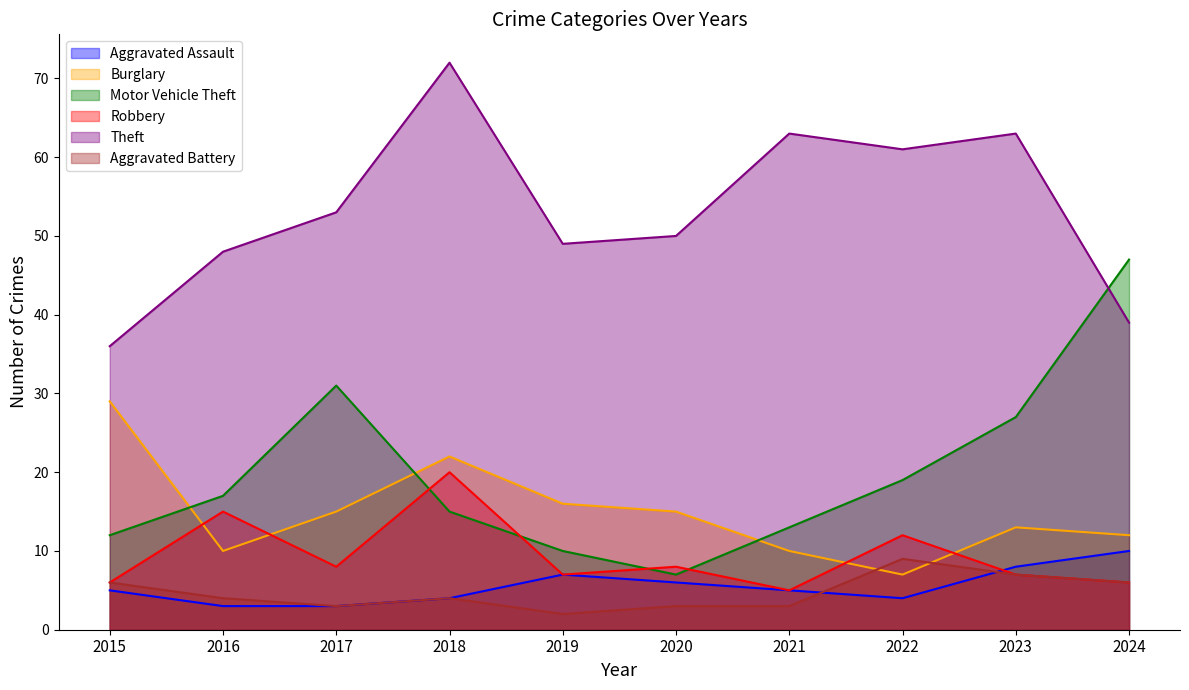

What are all the series names shown in the legend?

Aggravated Assault, Burglary, Motor Vehicle Theft, Robbery, Theft, Aggravated Battery